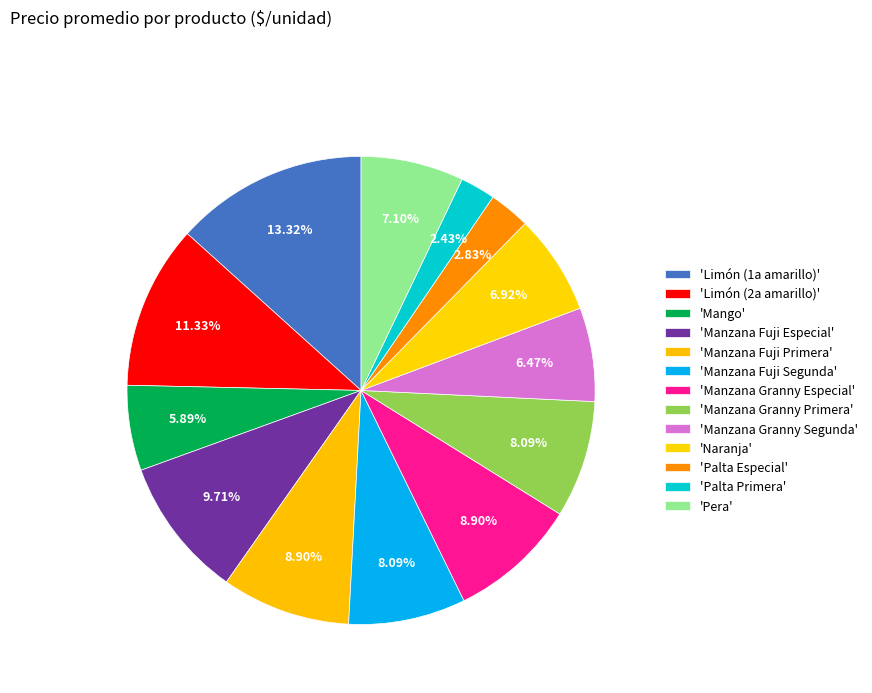

How many segments does this pie chart have?

13